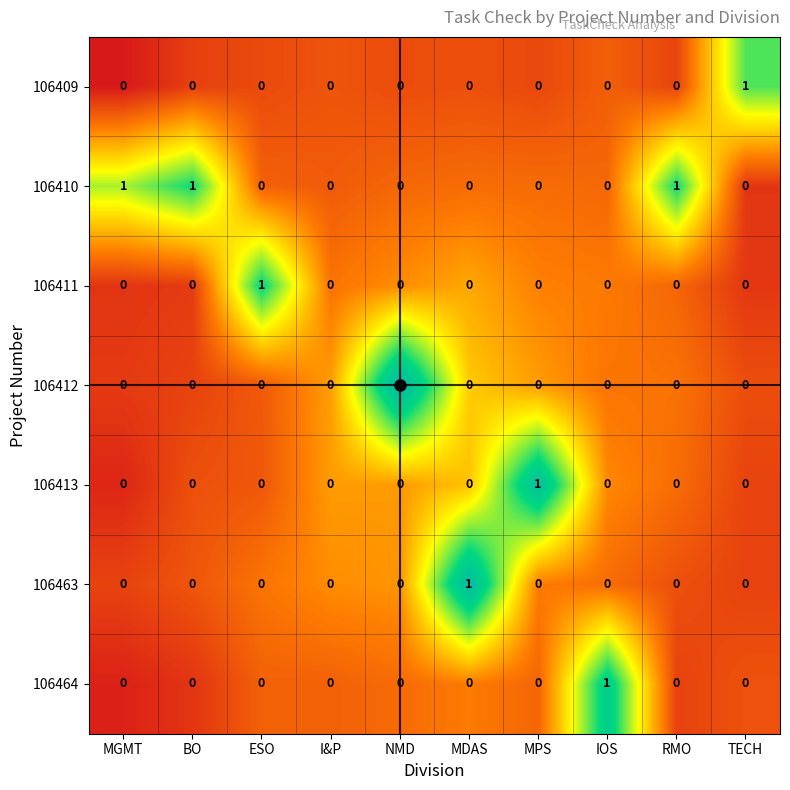

How many series are shown in this chart?

7